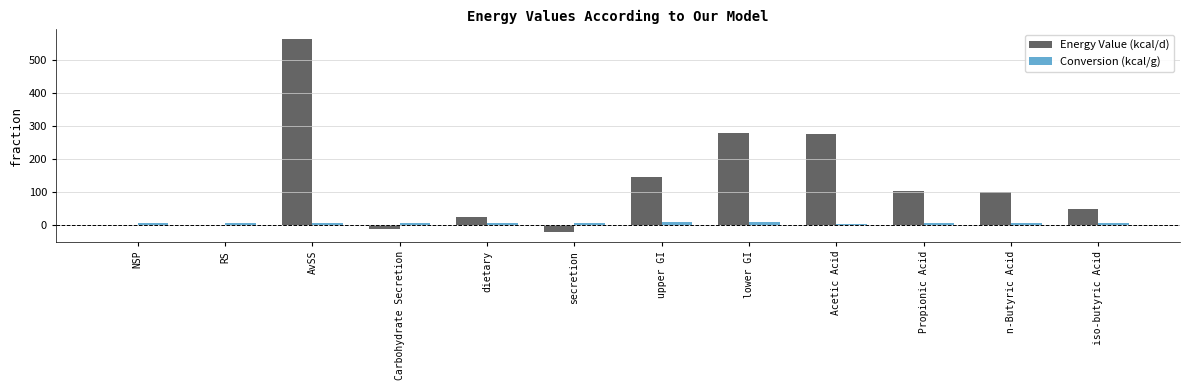

Are the bars grouped side by side (vs. stacked)?

Yes